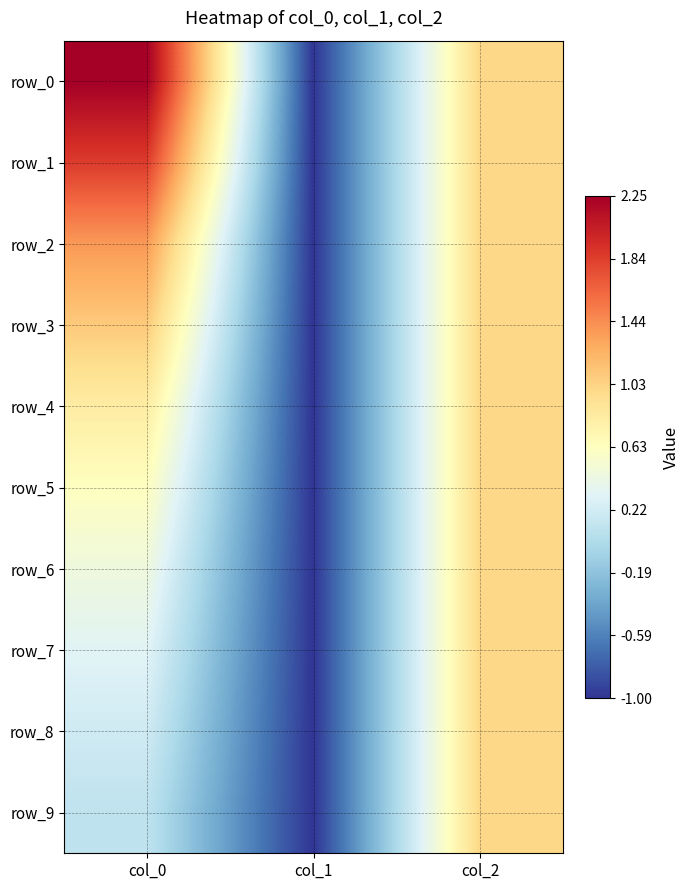

At how many categories does at least one series exceed 0?

2